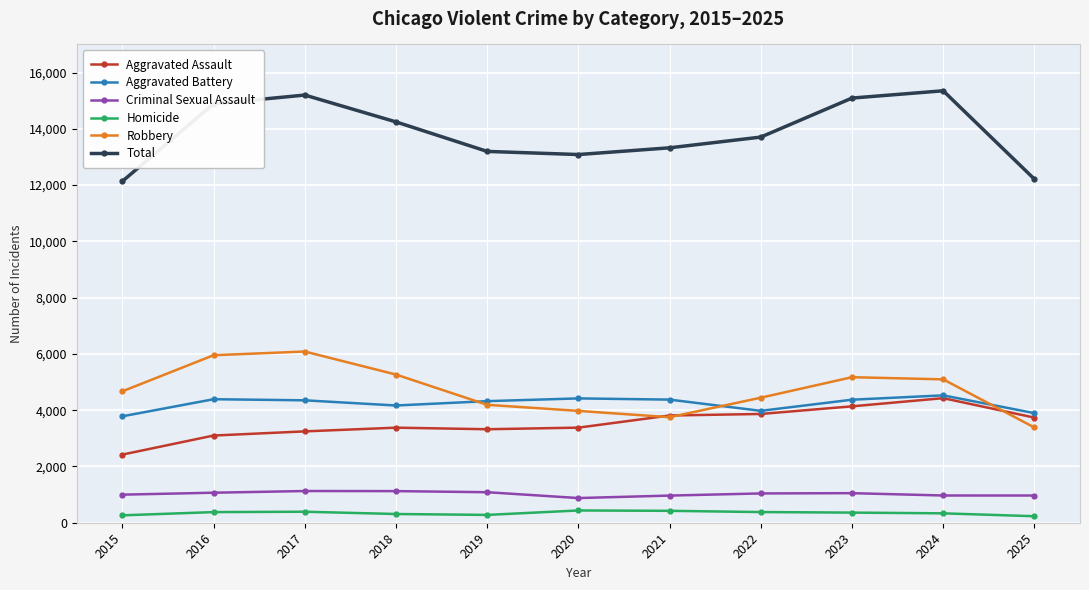

True or false: Aggravated Battery has a value of 6130 at 2018.

False